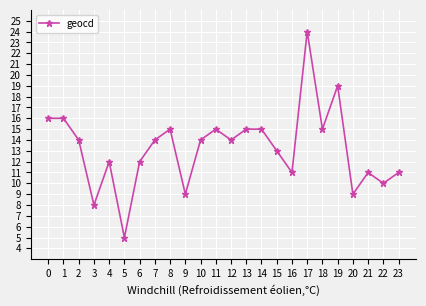

What is the sum of the values at 13 and 3?

23